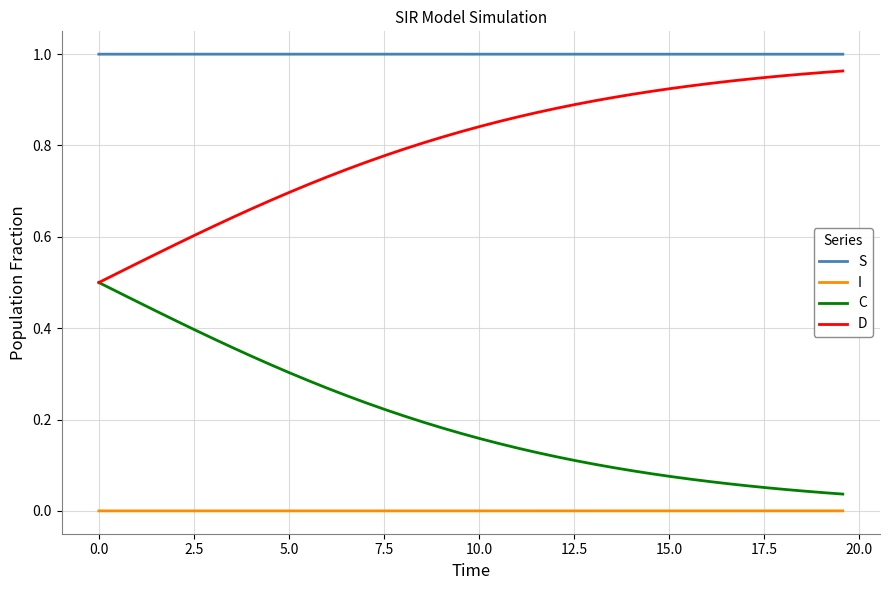

True or false: S and D intersect in this chart.

False